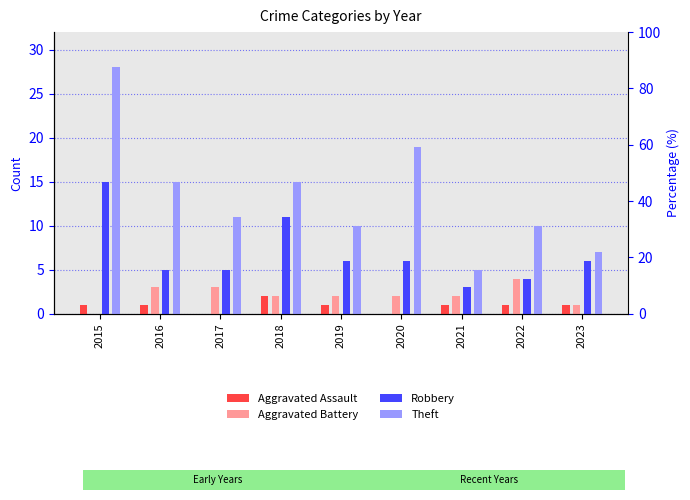

What is the difference between the highest and lowest values at 2021?

4